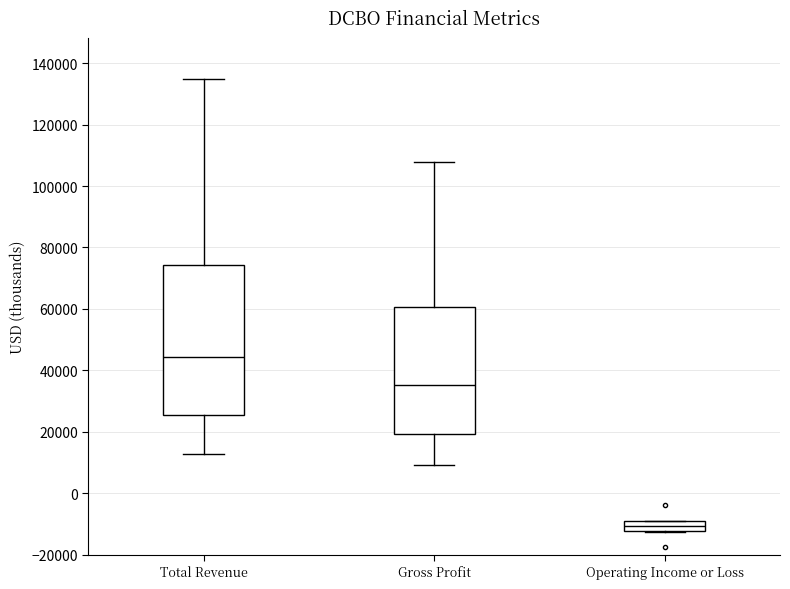

Reading left to right, transcribe this box plot: for each box, give where its median line is, the range the box spans, and where its two whiskers end, as read against the y-axis. The values are not printed on the chart, so give them approximately, as read against the axis.

Total Revenue: median 44000, box 26000 to 74000, whiskers 12000 to 134000
Gross Profit: median 36000, box 20000 to 60000, whiskers 10000 to 108000
Operating Income or Loss: median -10000 (inside the box), box -12000 to -10000, whiskers -12000 to -8000